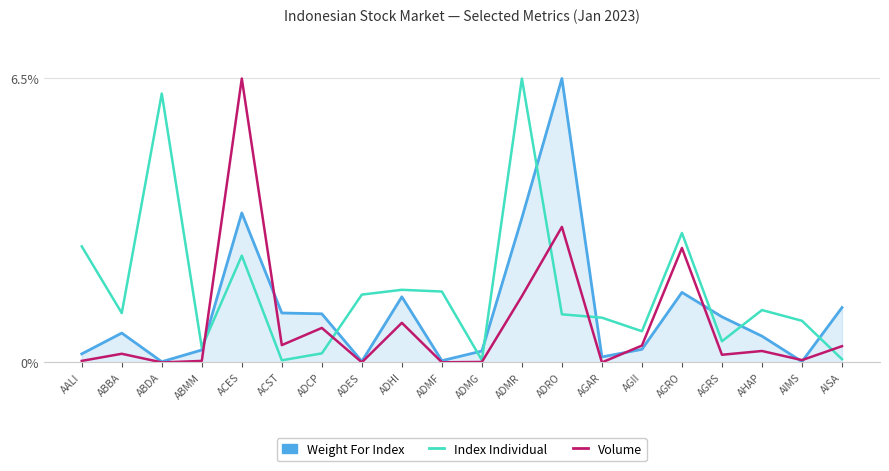

How many intersections are there between Index Individual and Volume?

5